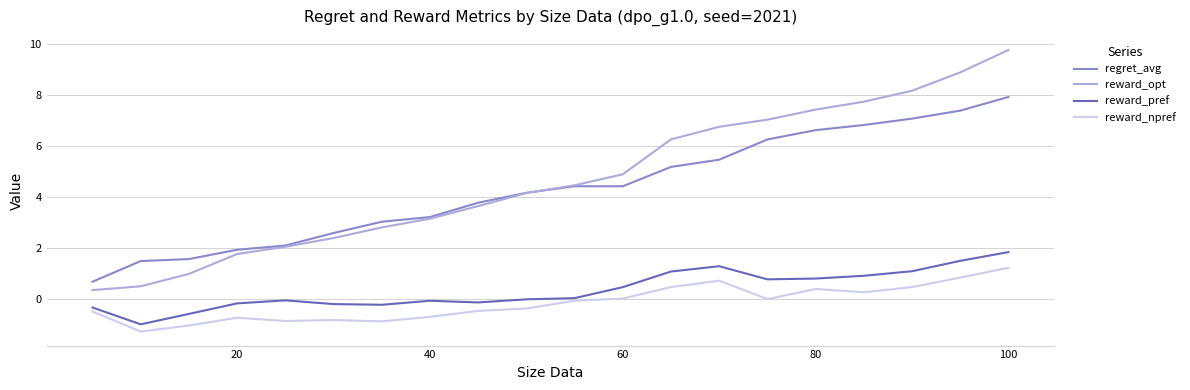

True or false: reward_pref and reward_opt cross at least once.

False